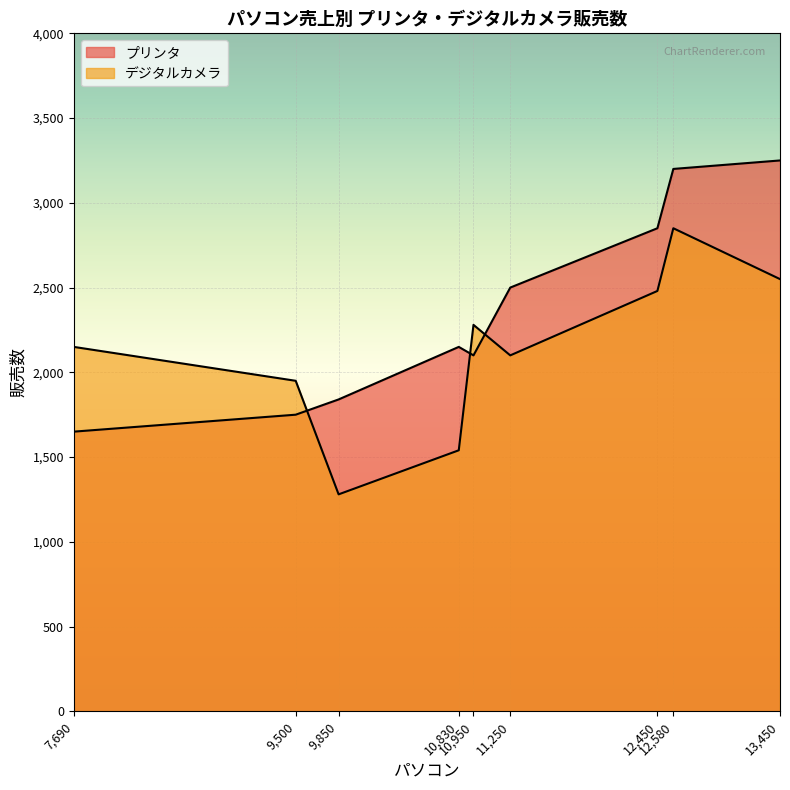

Reading left to right, transcribe all the data shown in this chart.

プリンタ: 10830=2150	7690=1650	9850=1840	12580=3200	10950=2100	12450=2850	11250=2500	9500=1750	13450=3250
デジタルカメラ: 10830=1540	7690=2150	9850=1280	12580=2850	10950=2280	12450=2480	11250=2100	9500=1950	13450=2550